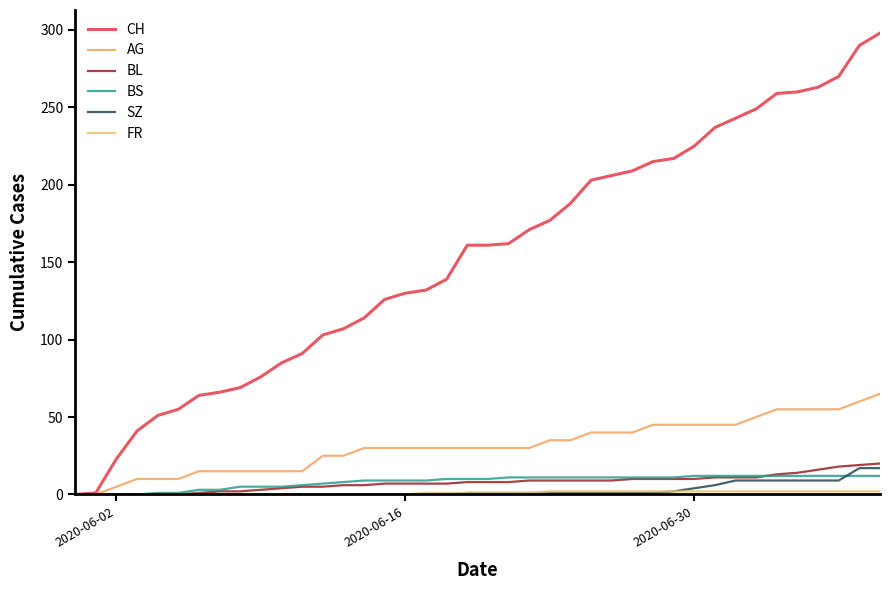

True or false: CH and AG cross at least once.

False